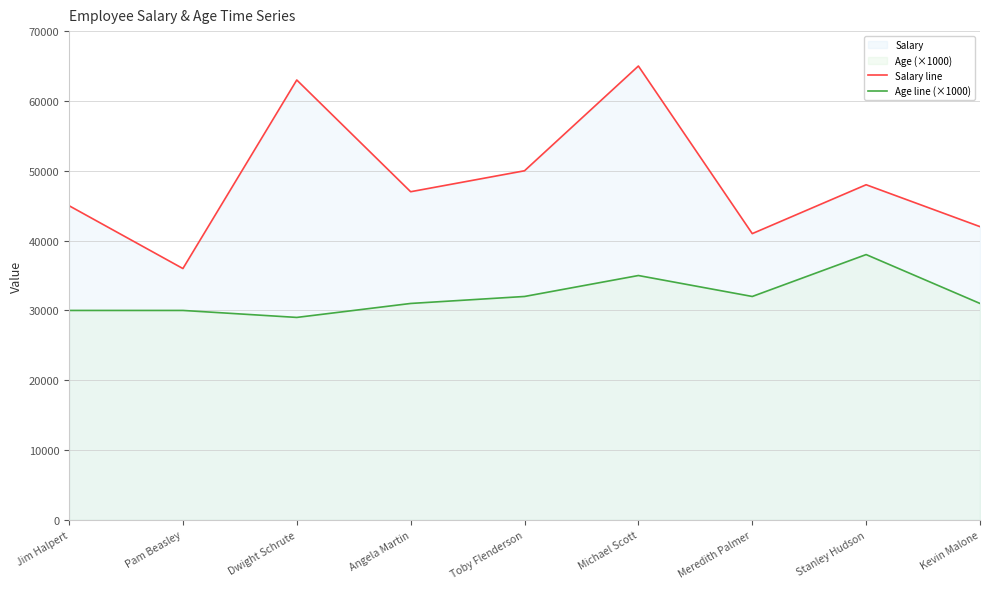

Reading right to left, list all the values displayed in this chart.

Salary line: 42000	48000	41000	65000	50000	47000	63000	36000	45000
Age line (×1000): 31000	38000	32000	35000	32000	31000	29000	30000	30000